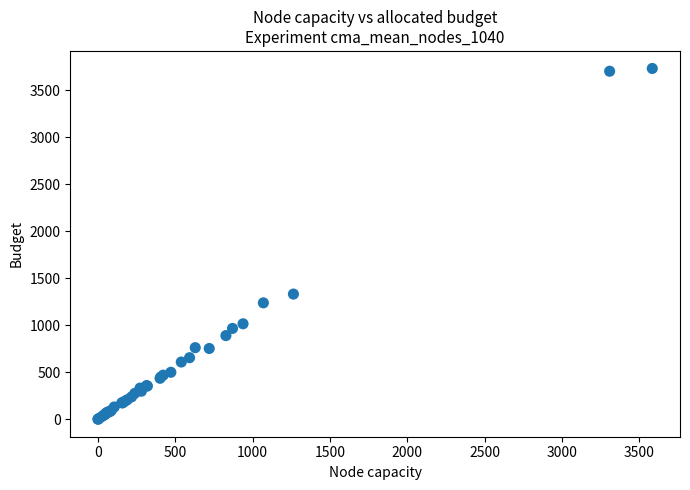

What Y value in the scatter plot is closest to 1864?

1330.5